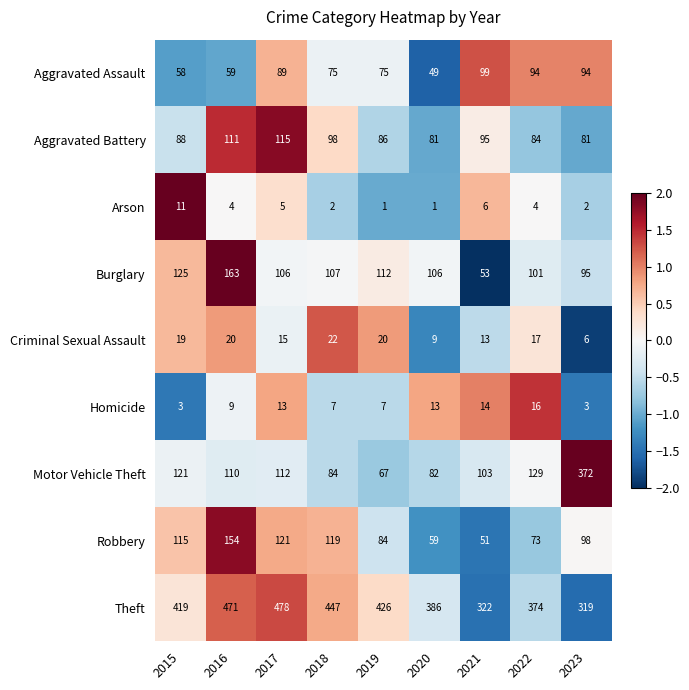

Where is Aggravated Battery nearest to the value 98?

2018